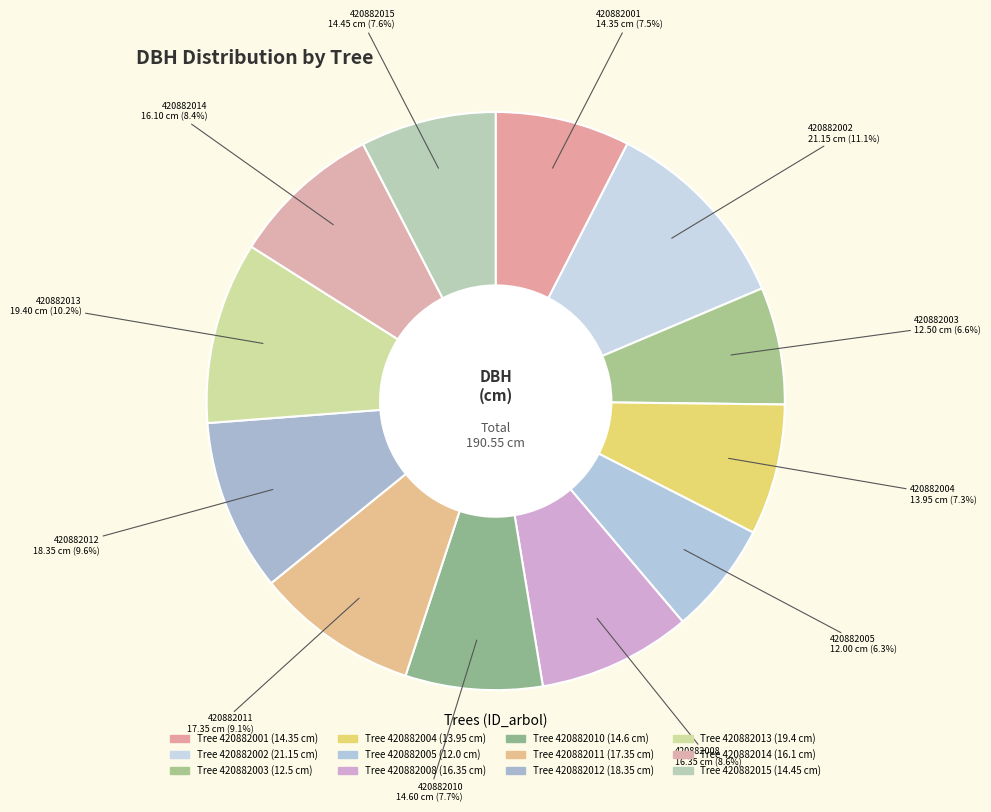

Count the number of slices in the pie.

12